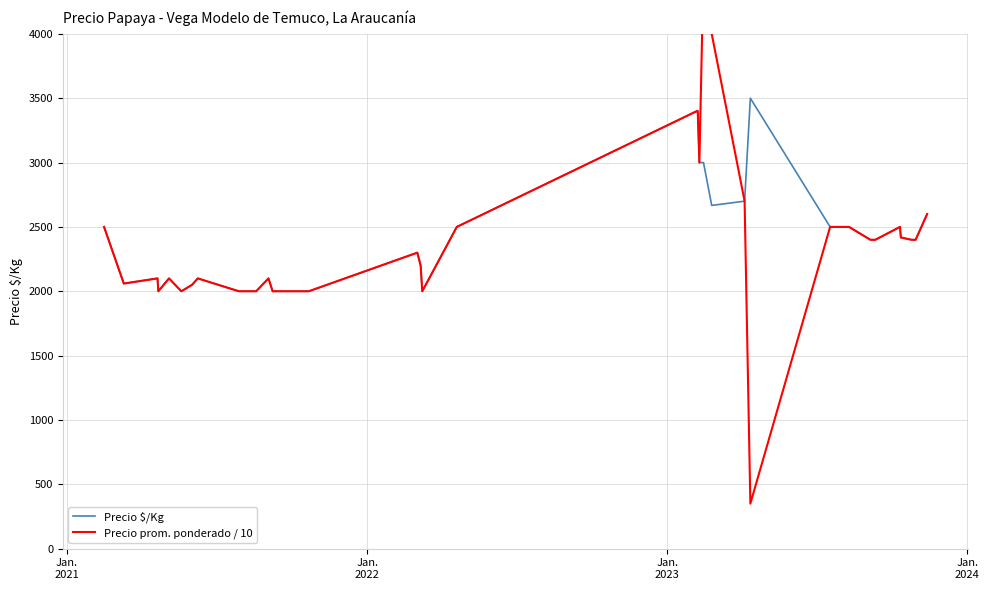

What is the difference between the maximum and minimum values in the Precio prom. ponderado / 10 series?

4150